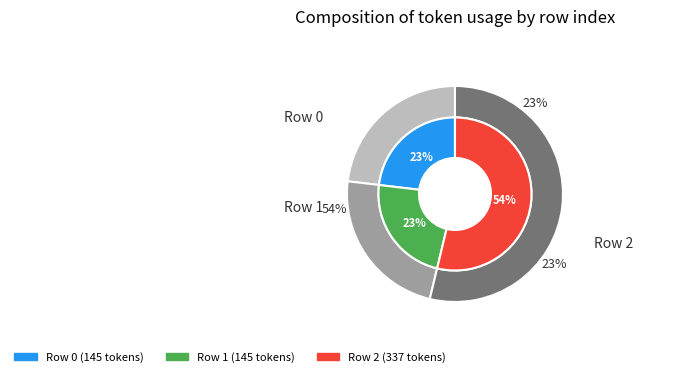

The 2 slice represents 54% of the pie. True or false?

True